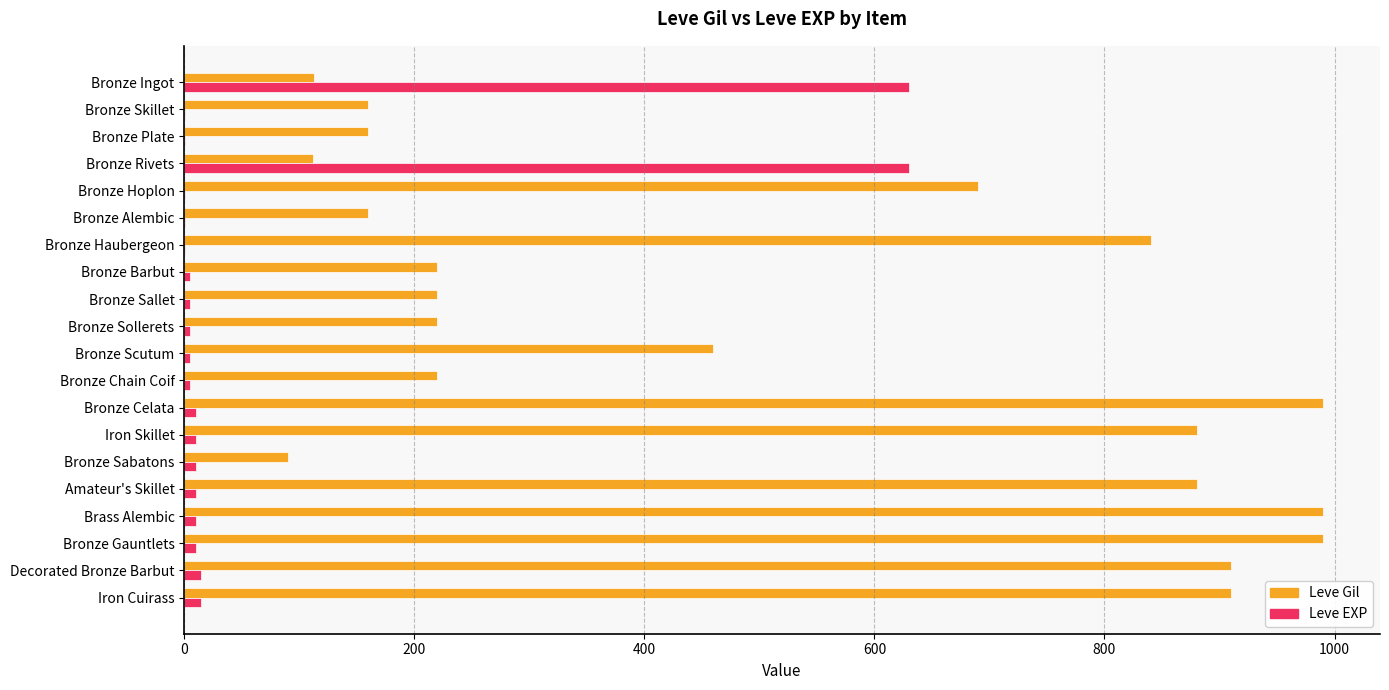

The Leve Gil series shows 1534 at Brass Alembic. True or false?

False